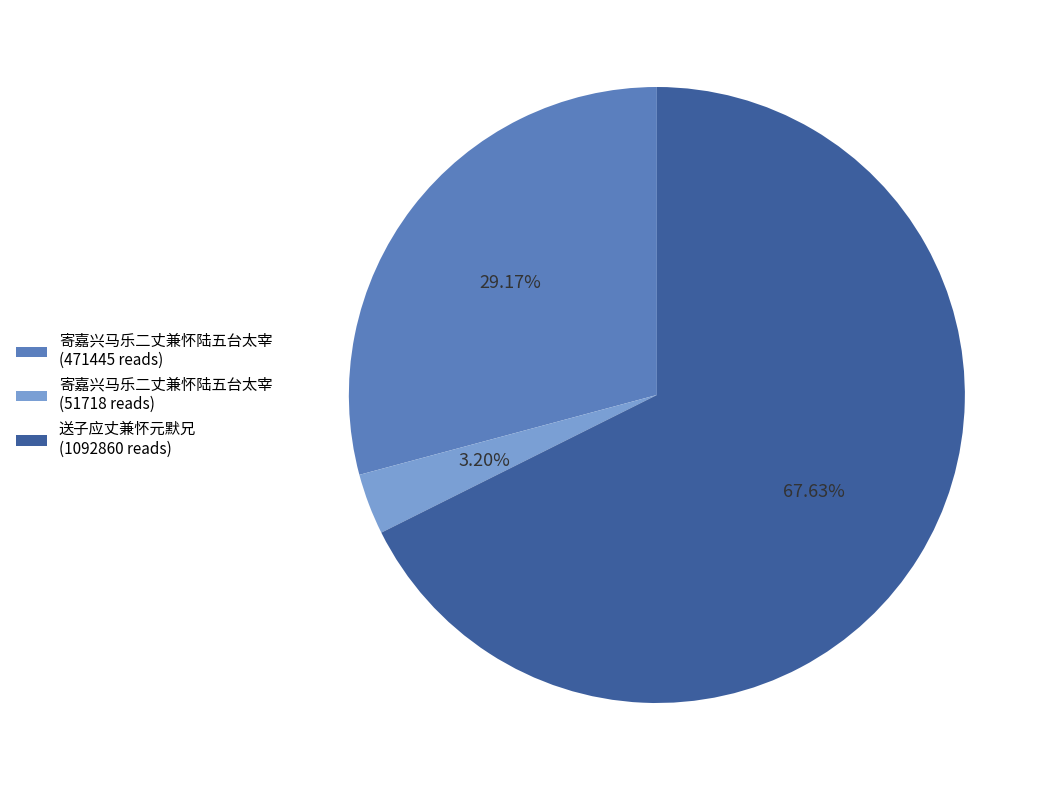

How many segments does this pie chart have?

3